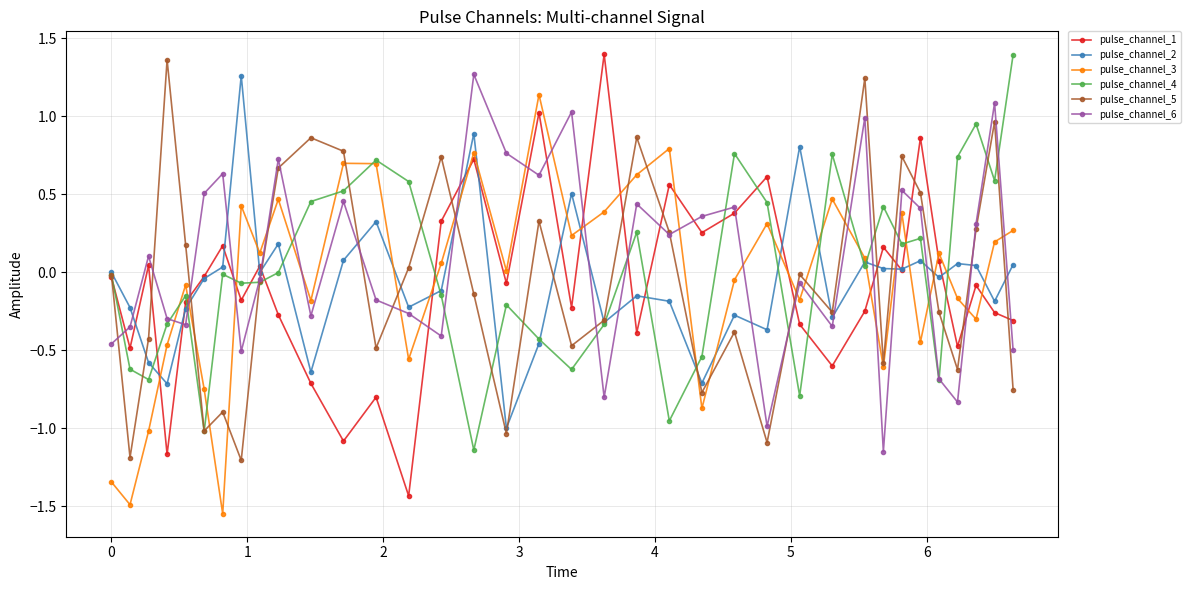

How many interior local peaks does the pulse_channel_6 series have?

12